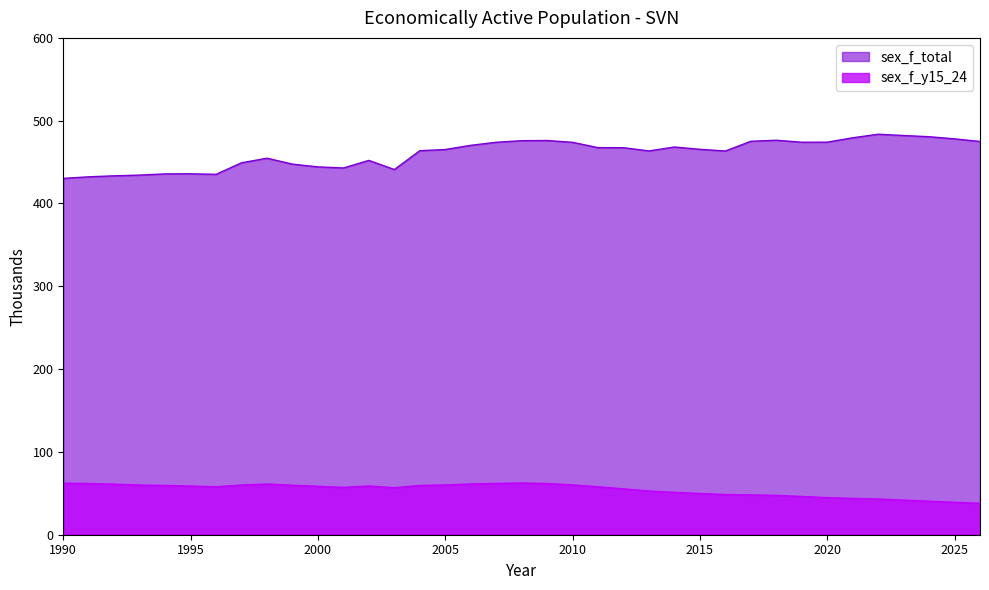

What are all the series names shown in the legend?

sex_f_total, sex_f_y15_24